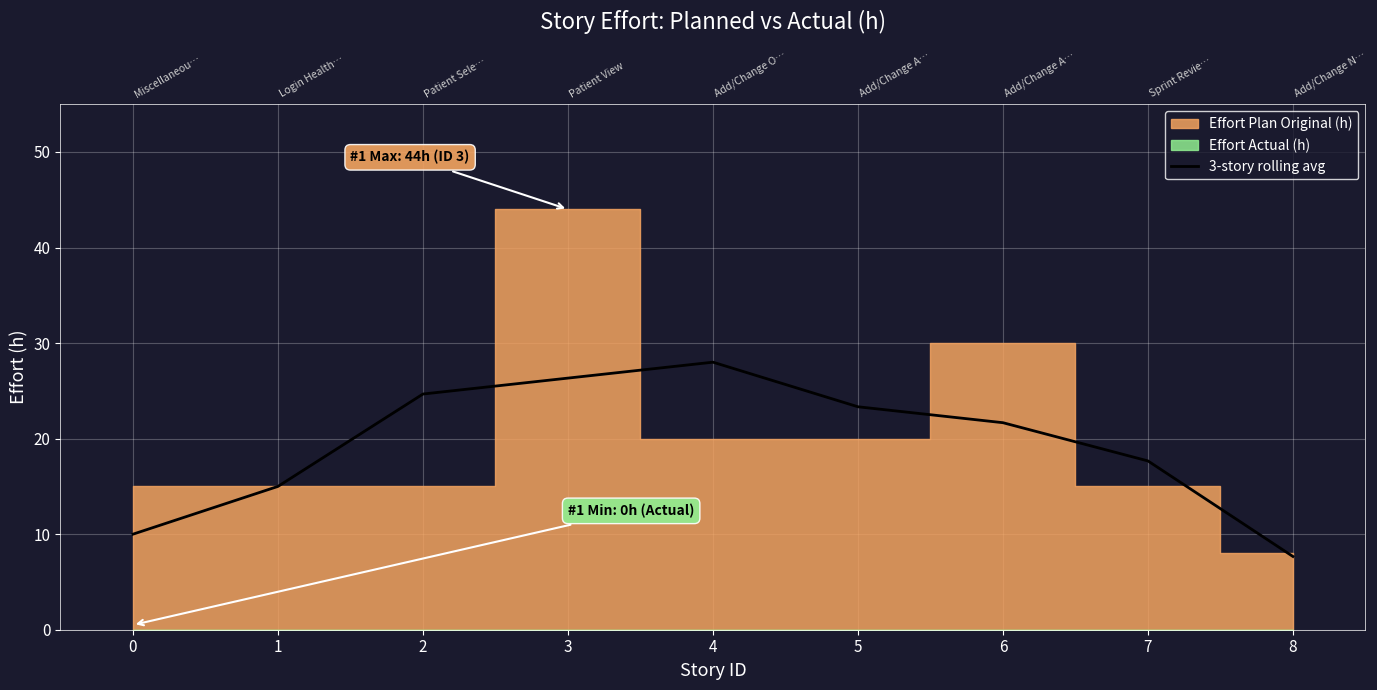

The chart shows a value of 6.0 at 0. True or false?

False